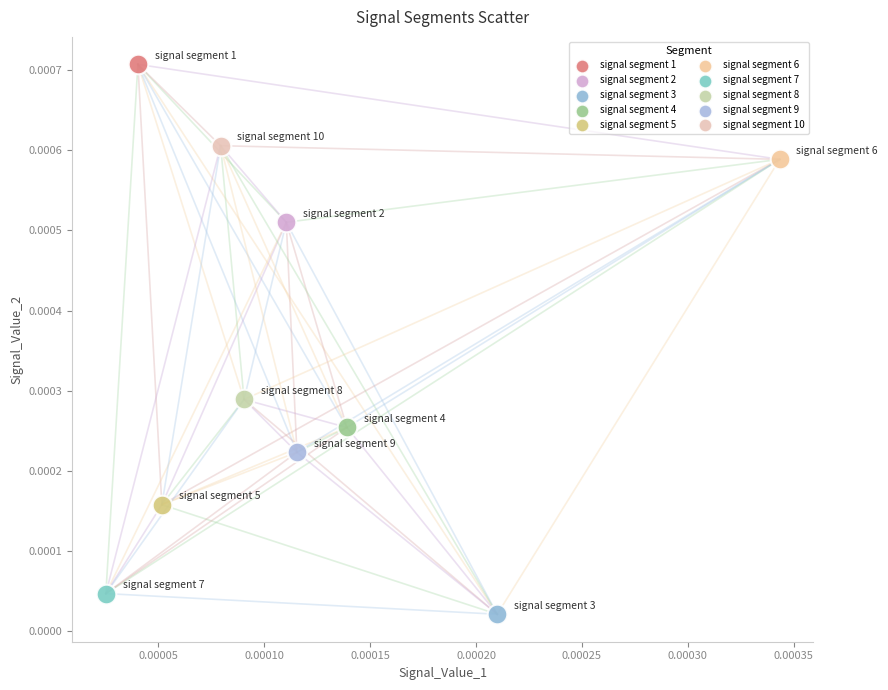

Which series contains the lowest Y value?

signal segment 3